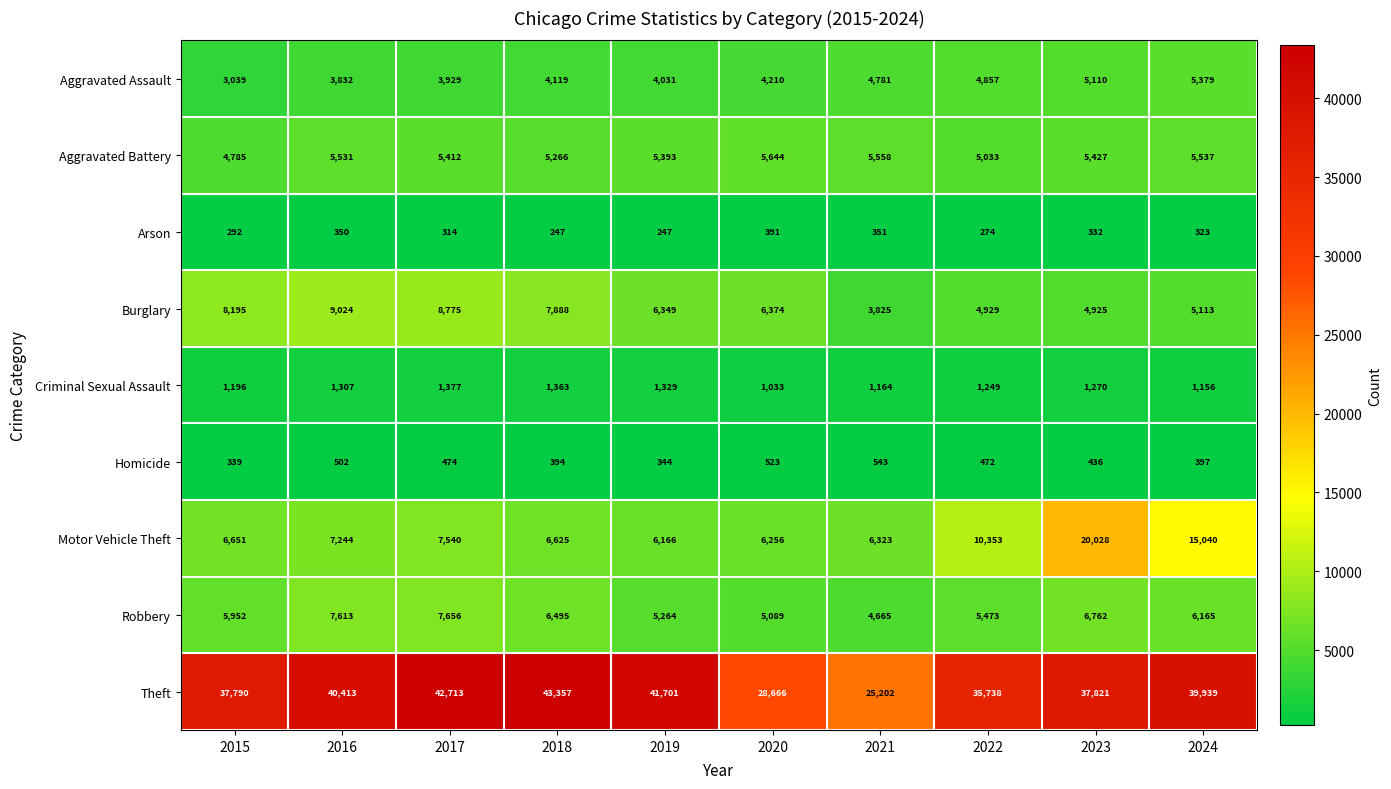

Between 2018 and 2021, which series saw the biggest shift?

Theft